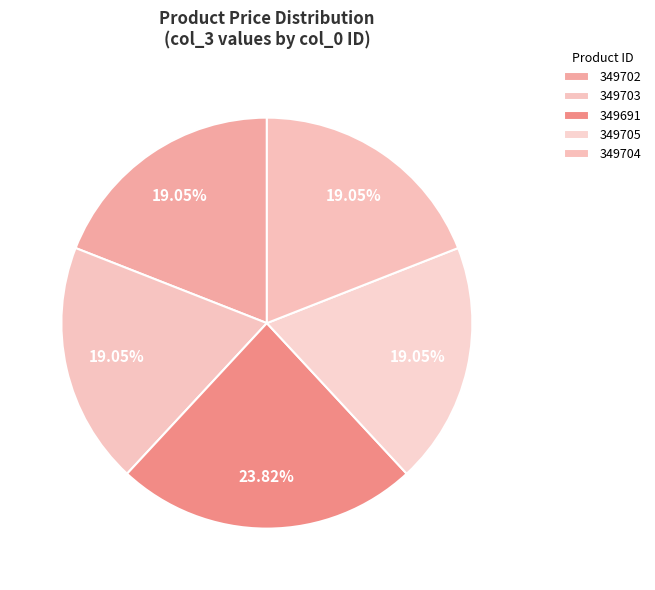

To the nearest percent, what portion does 349704 represent?

19%